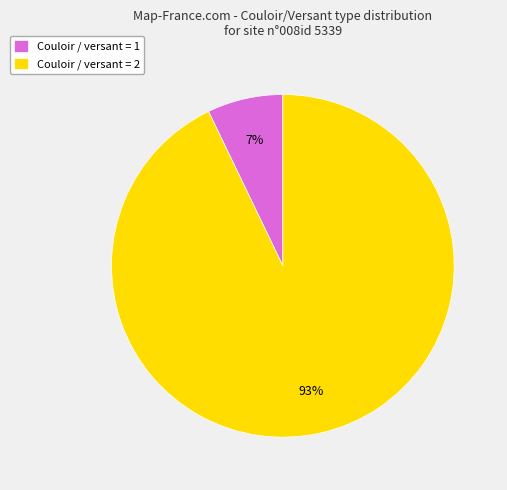

To the nearest percent, what is the combined percentage of Couloir / versant = 2 and Couloir / versant = 1?

100%